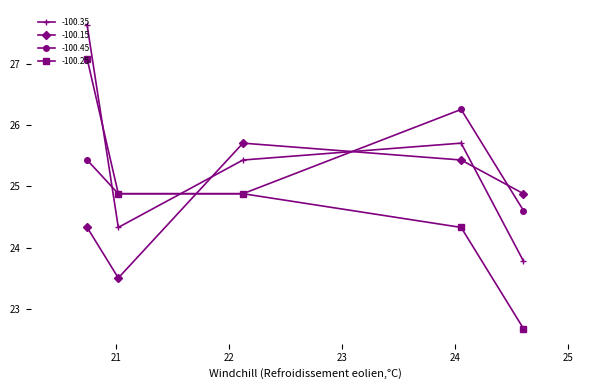

What is the difference between the maximum and minimum values in the -100.15 series?

2.2